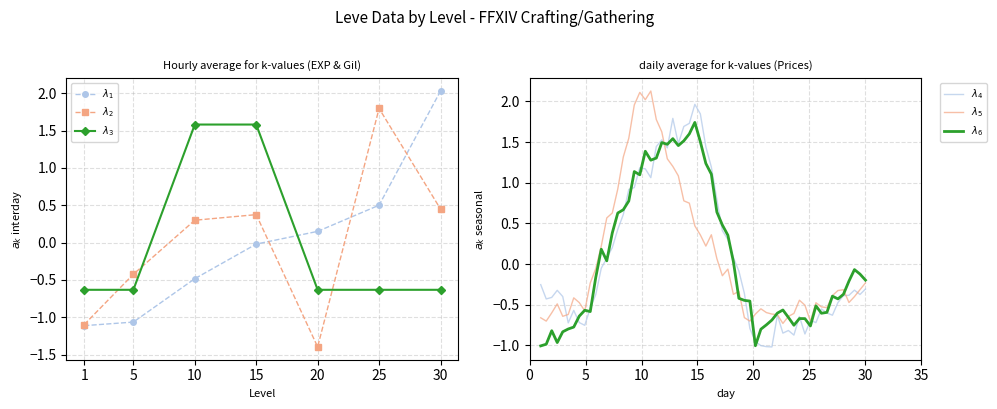

Reading left to right, what are all the values shown in this chart?

Leve EXP: -1.1	-1.1	-0.5	-0.0	0.2	0.5	2.0
Leve Gil: -1.1	-0.4	0.3	0.4	-1.4	1.8	0.4
Leve Amount: -0.6	-0.6	1.6	1.6	-0.6	-0.6	-0.6